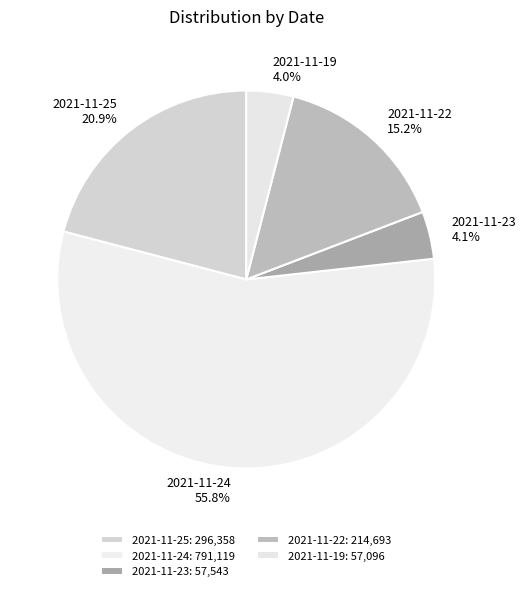

Count the number of slices in the pie.

5